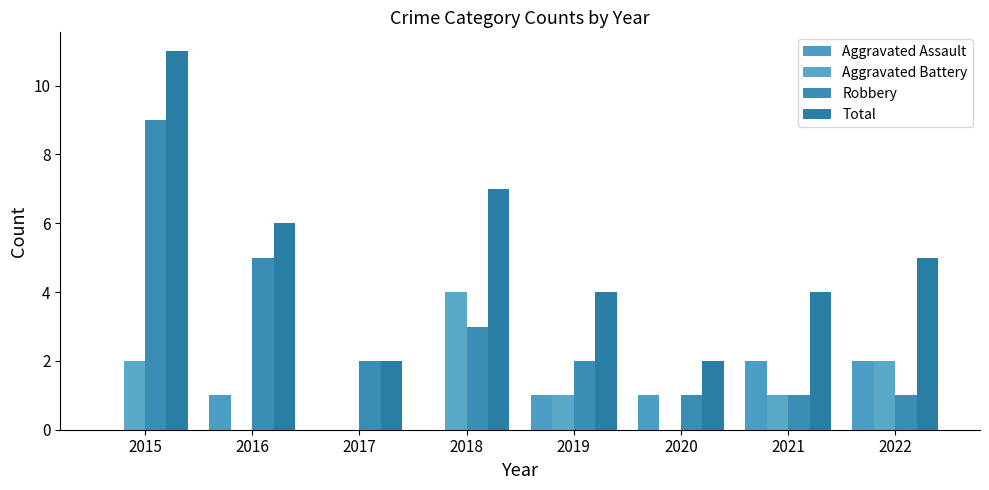

At which category does the chart reach its minimum across all series?

2015